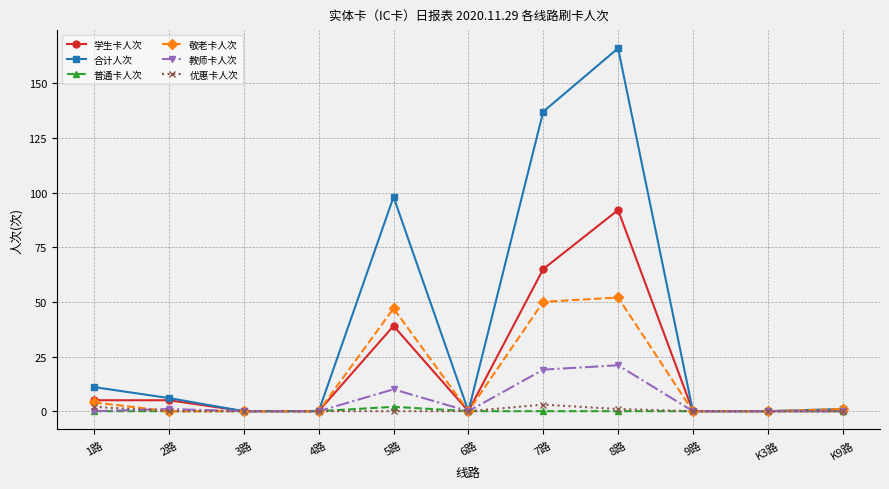

Reading left to right, list all the values displayed in this chart.

学生卡人次: 1路=5	2路=5	3路=0	4路=0	5路=39	6路=0	7路=65	8路=92	9路=0	K3路=0	K9路=0
合计人次: 1路=11	2路=6	3路=0	4路=0	5路=98	6路=0	7路=137	8路=166	9路=0	K3路=0	K9路=1
普通卡人次: 1路=0	2路=0	3路=0	4路=0	5路=2	6路=0	7路=0	8路=0	9路=0	K3路=0	K9路=0
敬老卡人次: 1路=4	2路=0	3路=0	4路=0	5路=47	6路=0	7路=50	8路=52	9路=0	K3路=0	K9路=1
教师卡人次: 1路=0	2路=1	3路=0	4路=0	5路=10	6路=0	7路=19	8路=21	9路=0	K3路=0	K9路=0
优惠卡人次: 1路=2	2路=0	3路=0	4路=0	5路=0	6路=0	7路=3	8路=1	9路=0	K3路=0	K9路=0